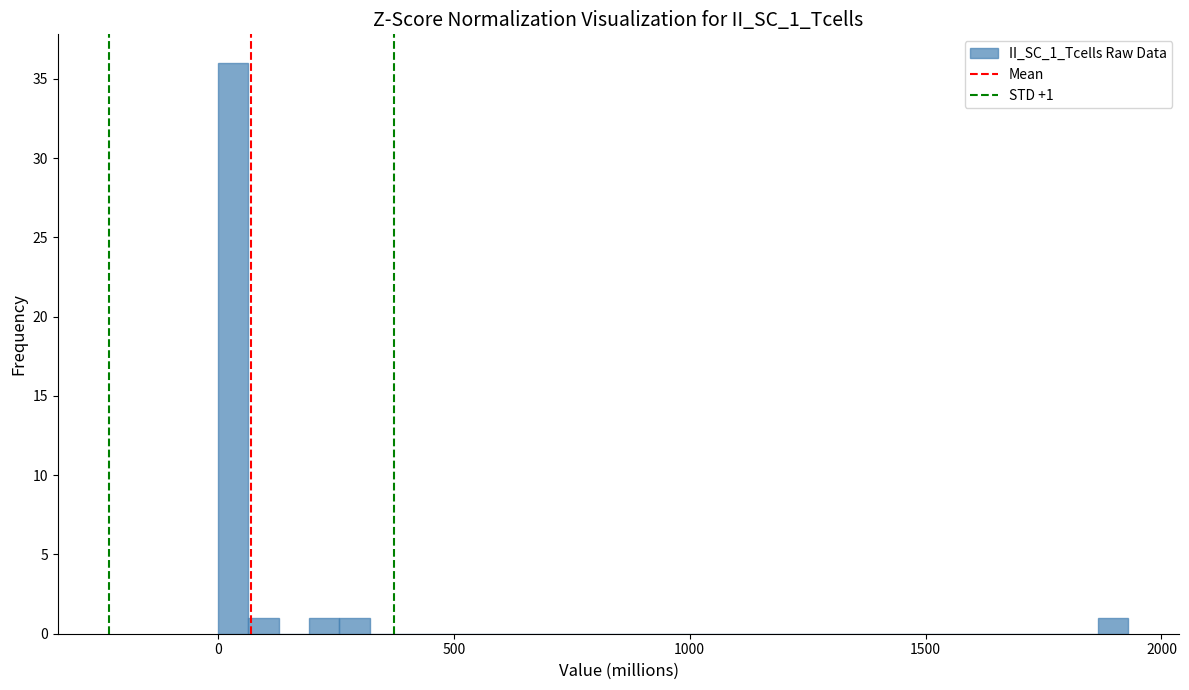

Read against the x-axis, roughly where is the centre of the tallest bar?

50